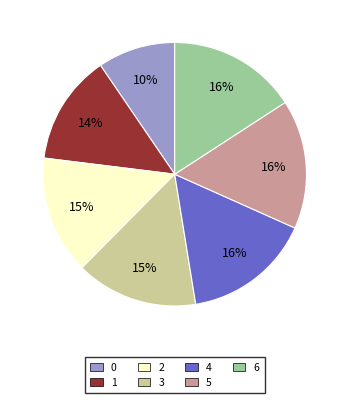

Do 2 and 1 together represent more than half of the pie?

No